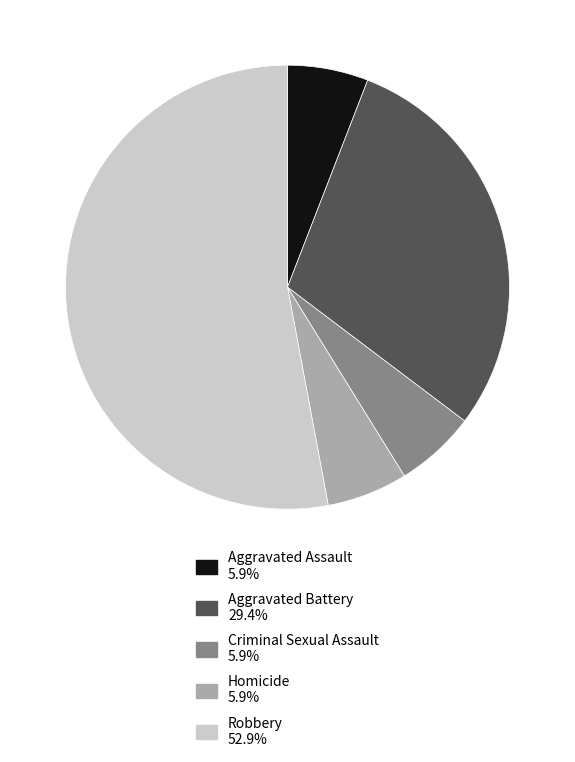

Is the sum of Aggravated Assault and Robbery greater than half?

Yes